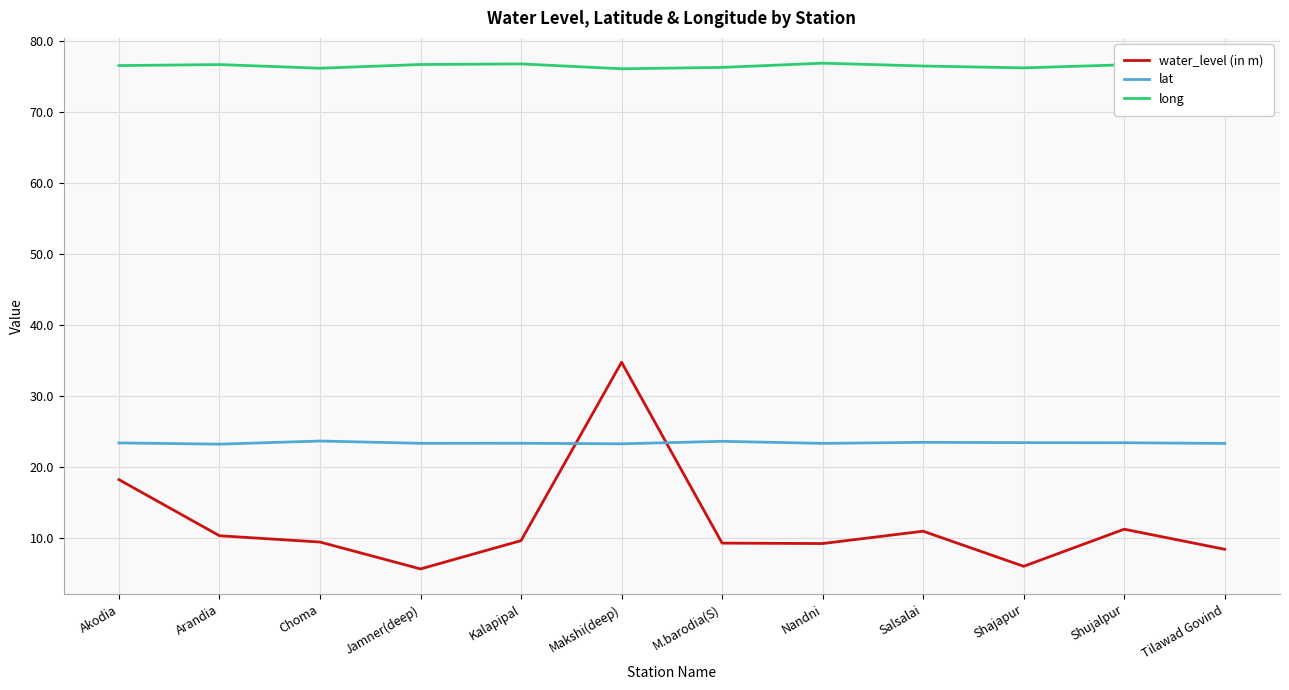

Which series has the largest total across all categories?

long